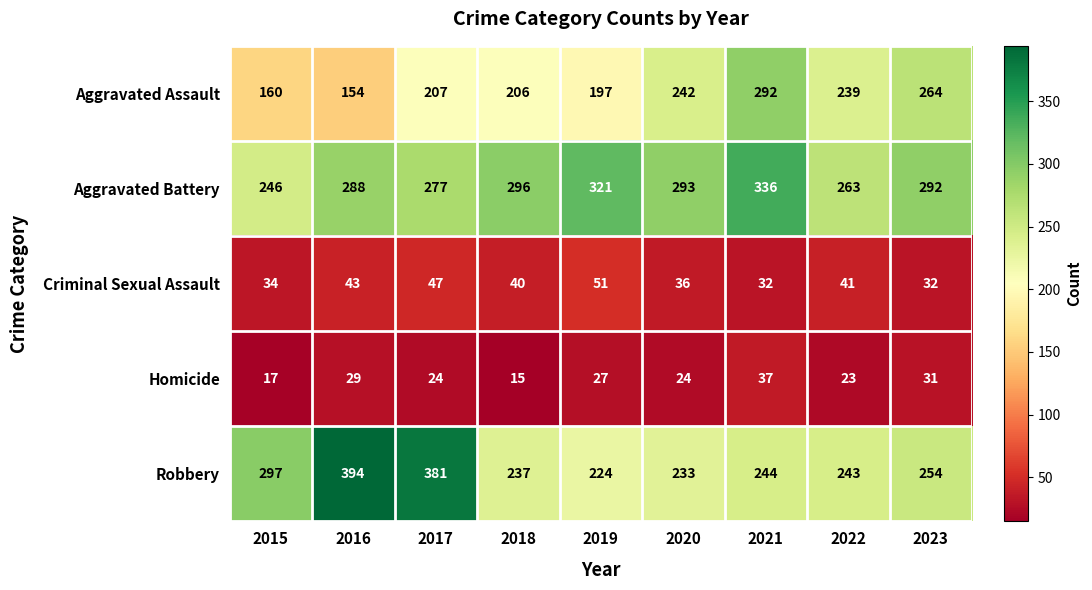

Which series has the largest range (max minus min)?

Robbery